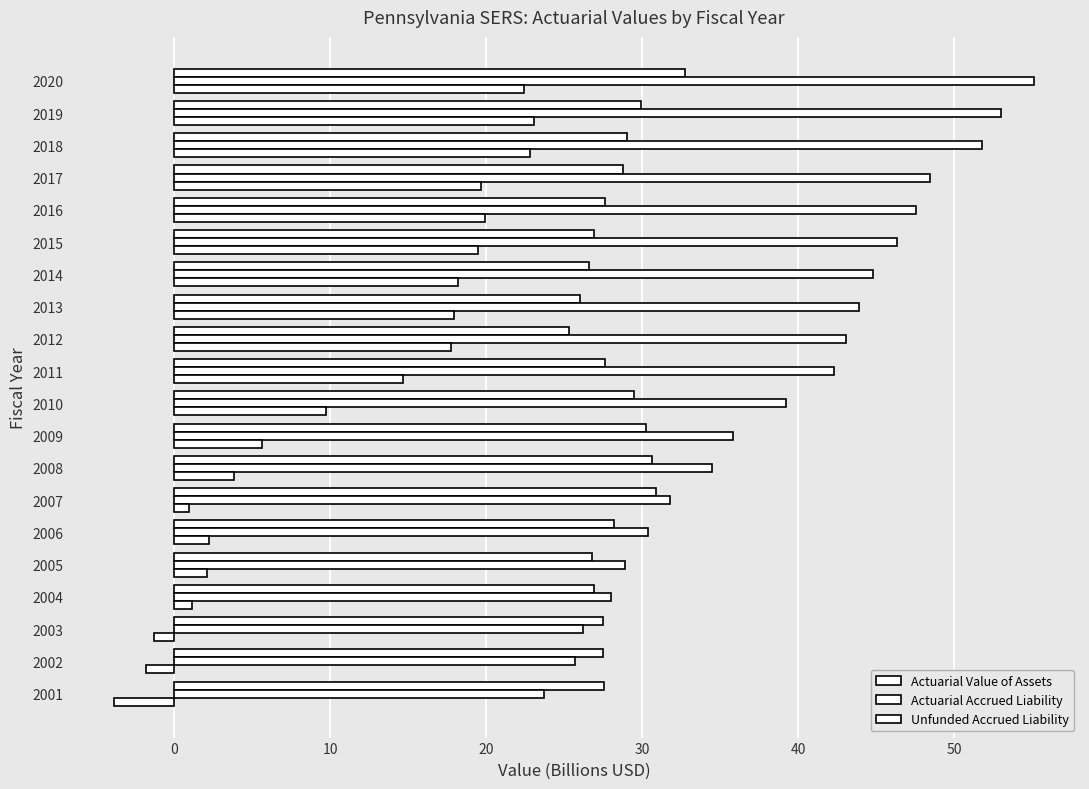

How many data points in Unfunded Accrued Liability are above 14?

10